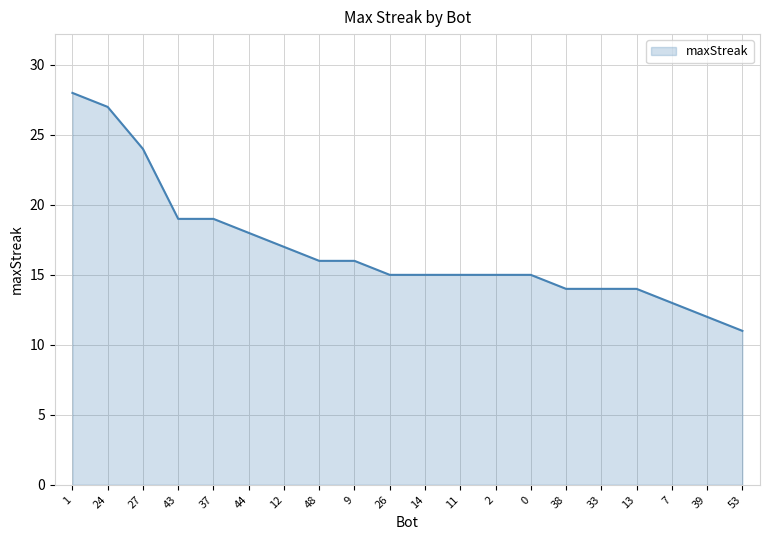

How many lines are shown in the chart?

1